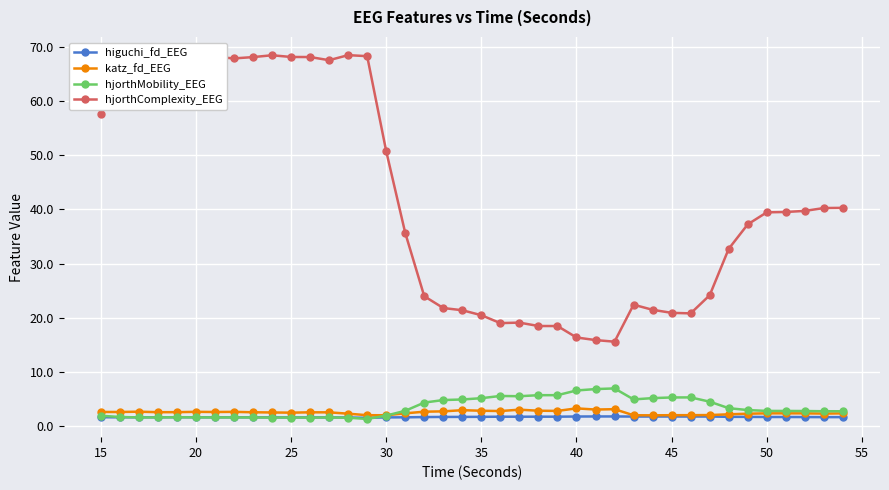

Which series has the largest total across all categories?

hjorthComplexity_EEG